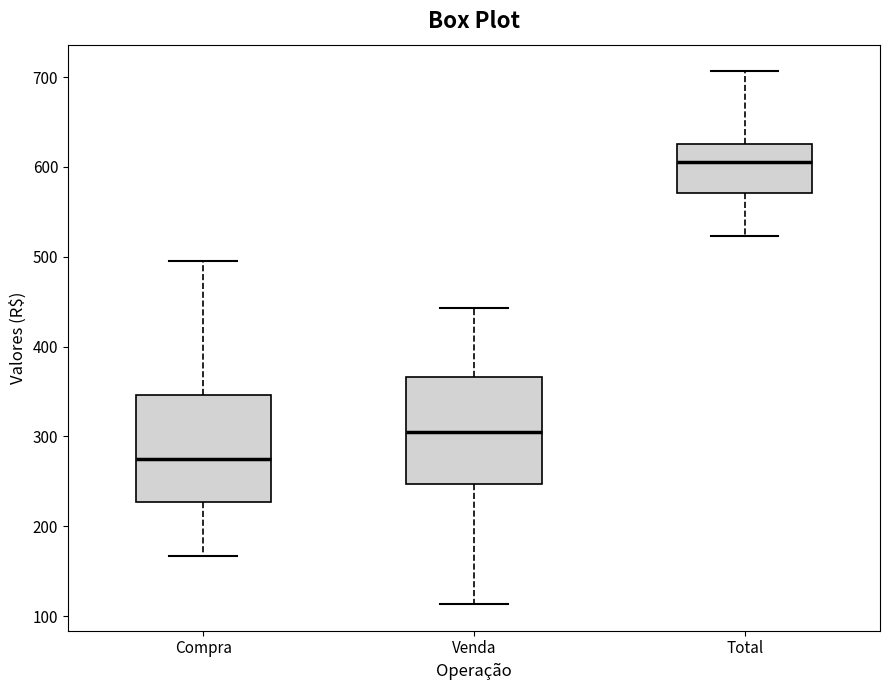

Where does the median line of the box for Total sit on the y-axis? The values are not printed on the chart, so give them approximately, as read against the axis.

610